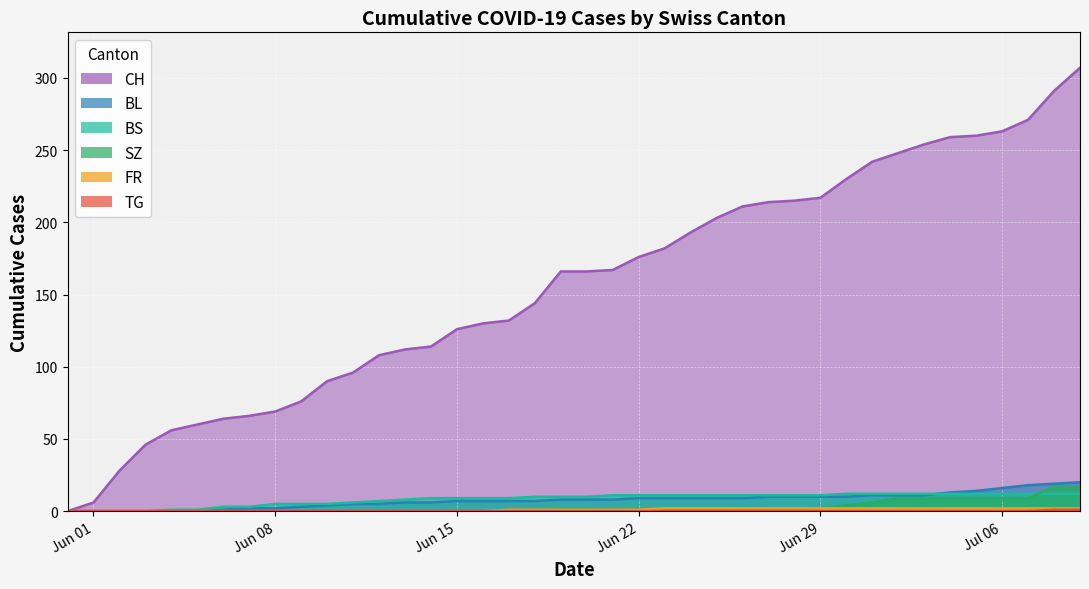

What position from the right is 2020-06-02?

38